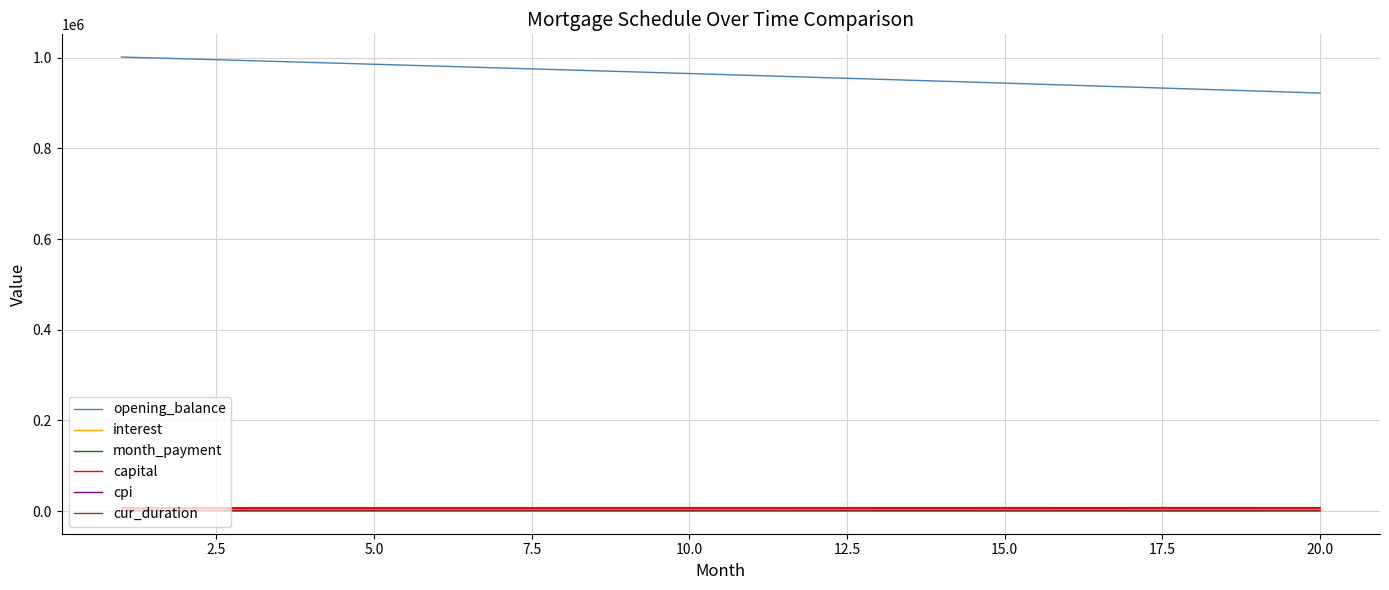

True or false: opening_balance and cpi cross at least once.

False